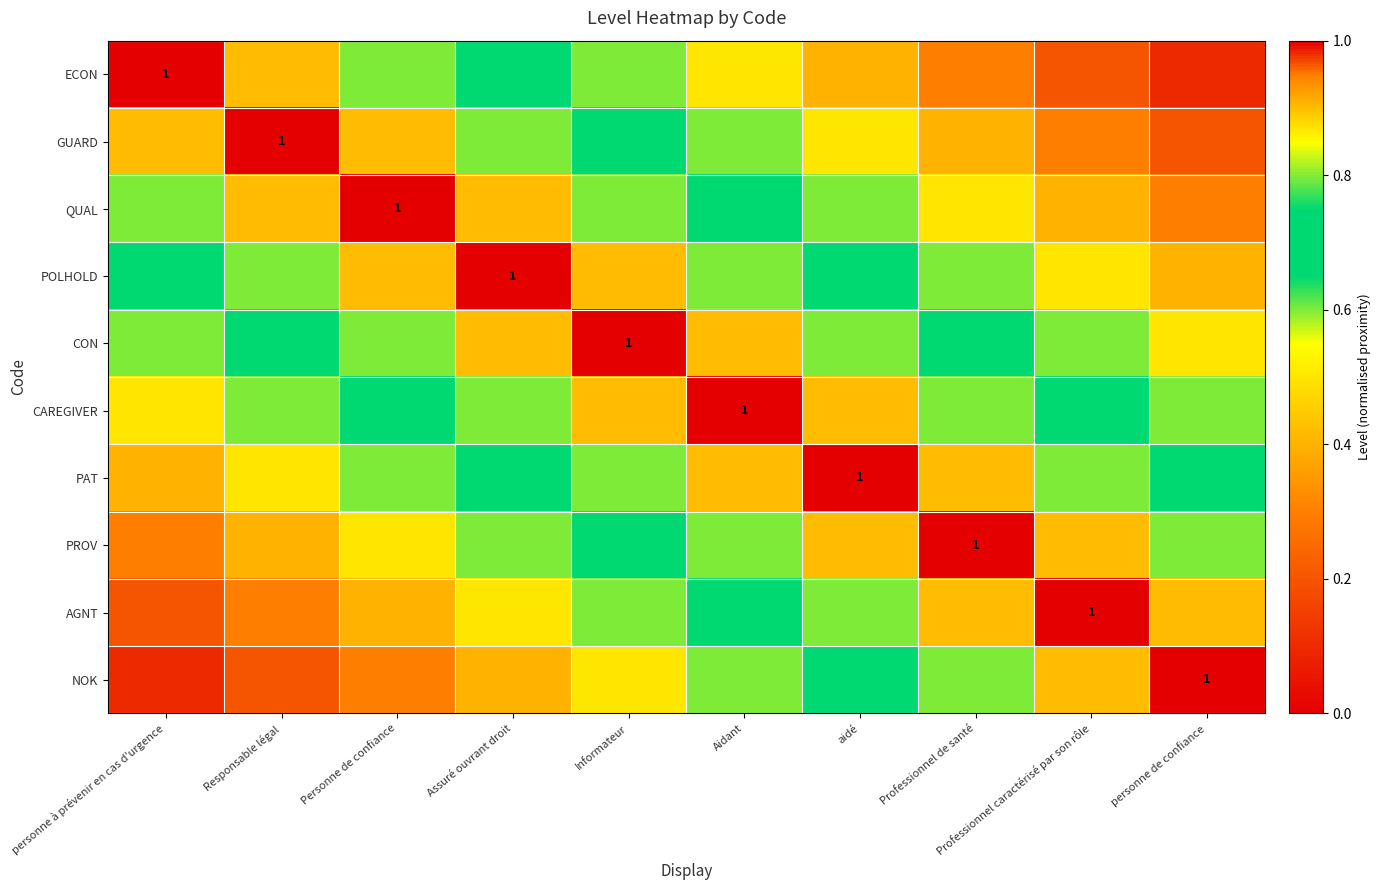

What is the maximum value shown in the chart?

1.0